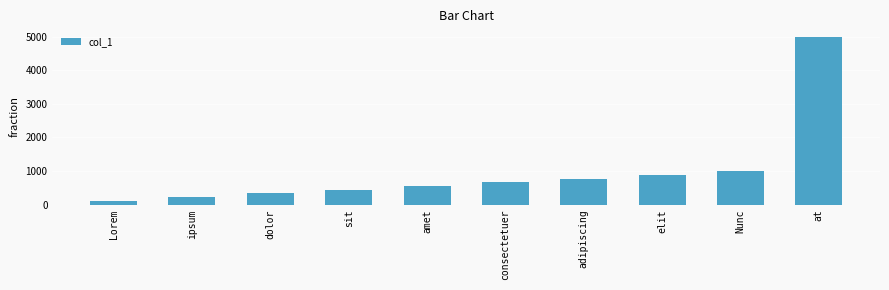

Rank the categories by value from highest to lowest.

at, Nunc, elit, adipiscing, consectetuer, amet, sit, dolor, ipsum, Lorem